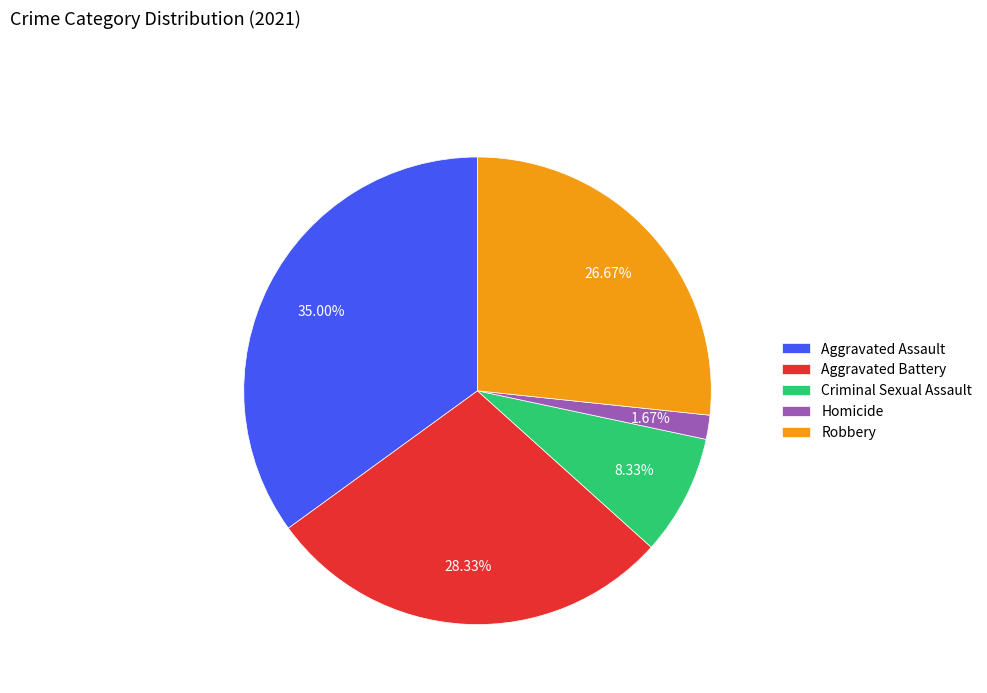

What percentage do Aggravated Battery and Robbery together represent?

55.0%